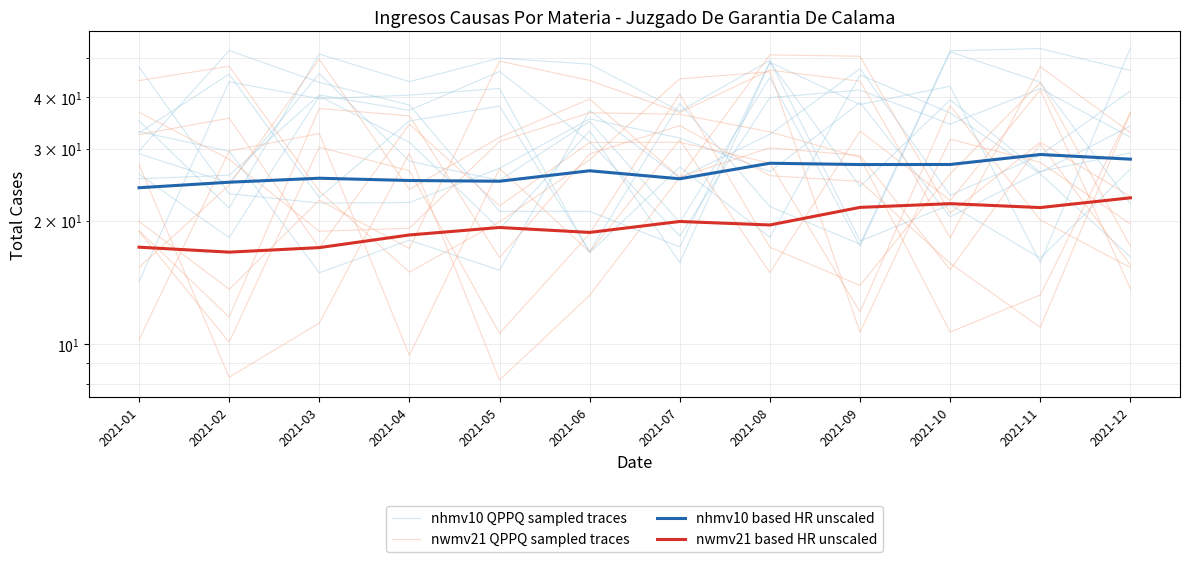

Is it true that nwmv21 based HR unscaled equals 18.5 at 2021-04?

True